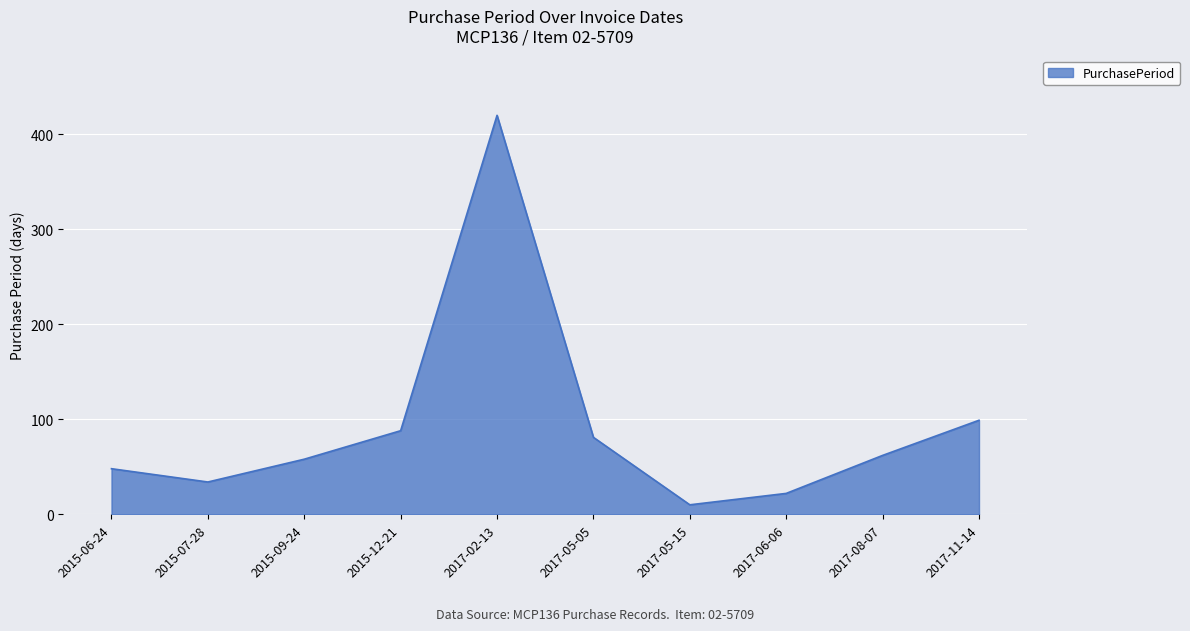

What is the smallest value displayed?

10